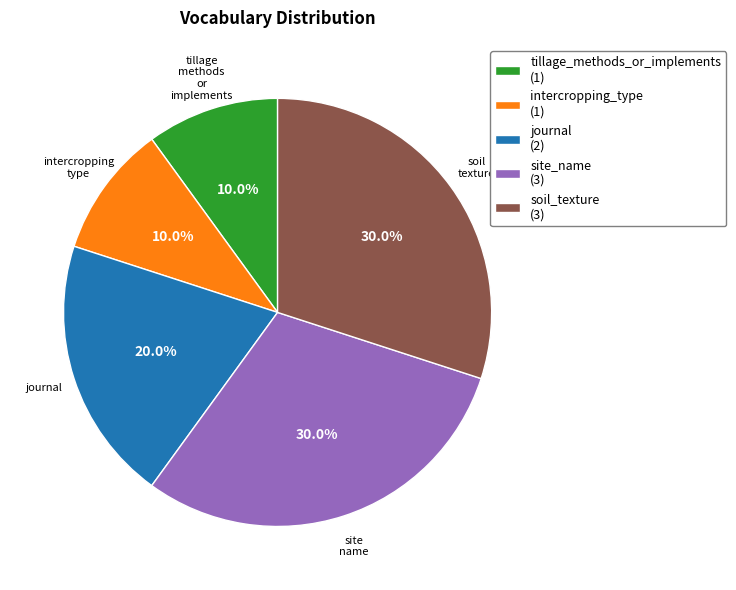

To the nearest percent, what percentage of the pie is intercropping_type?

10%